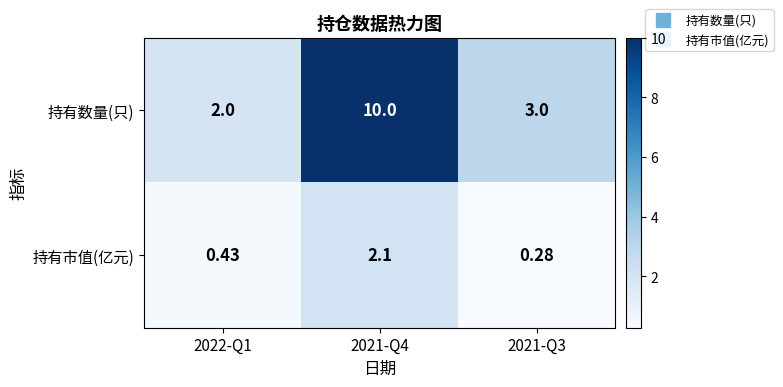

At 2021-Q3, list the series in order from smallest to largest.

持有市值(亿元), 持有数量(只)